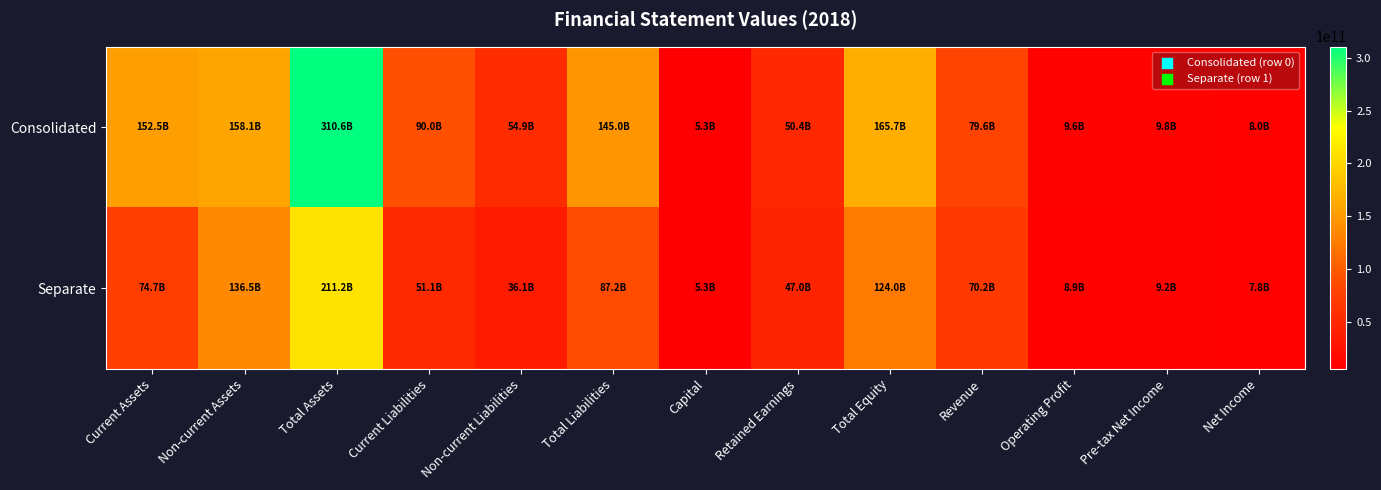

Which has a higher value, Total Equity or Current Liabilities?

Total Equity